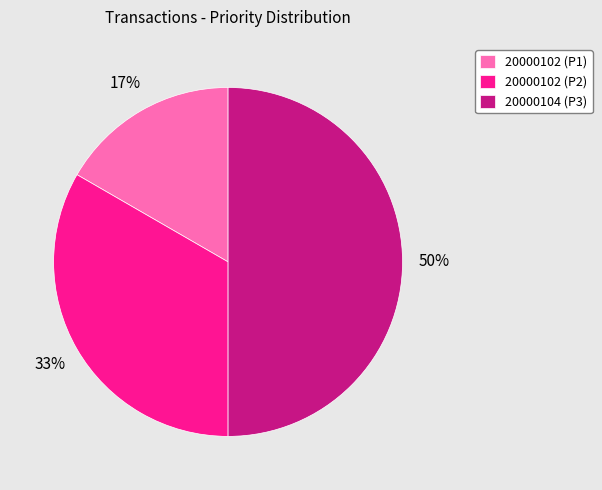

Do 20000104 (P3) and 20000102 (P2) together represent more than half of the pie?

Yes